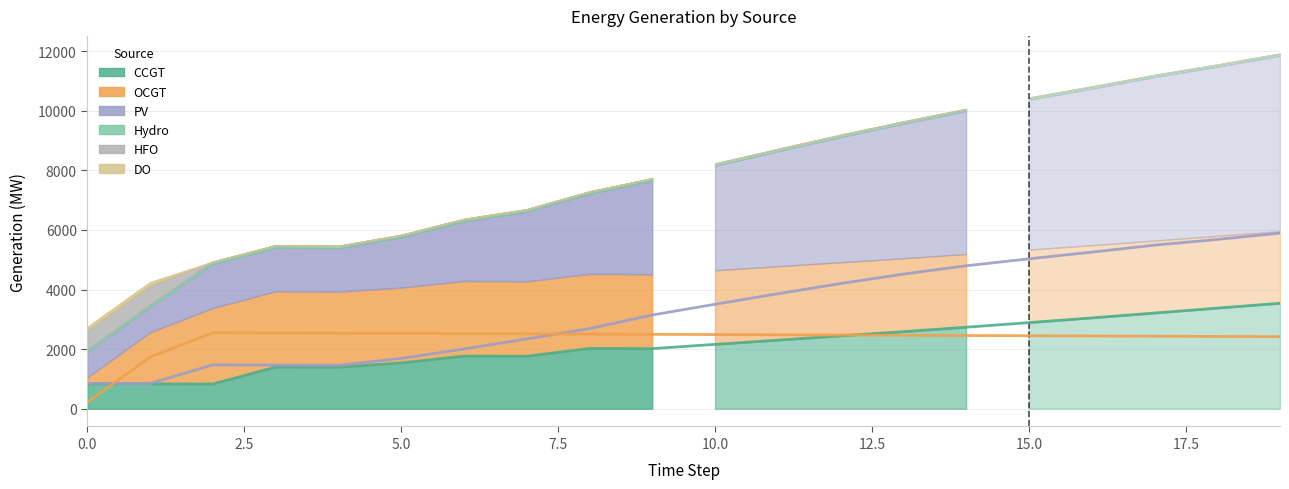

At which label is OCGT closest to 1383?

1